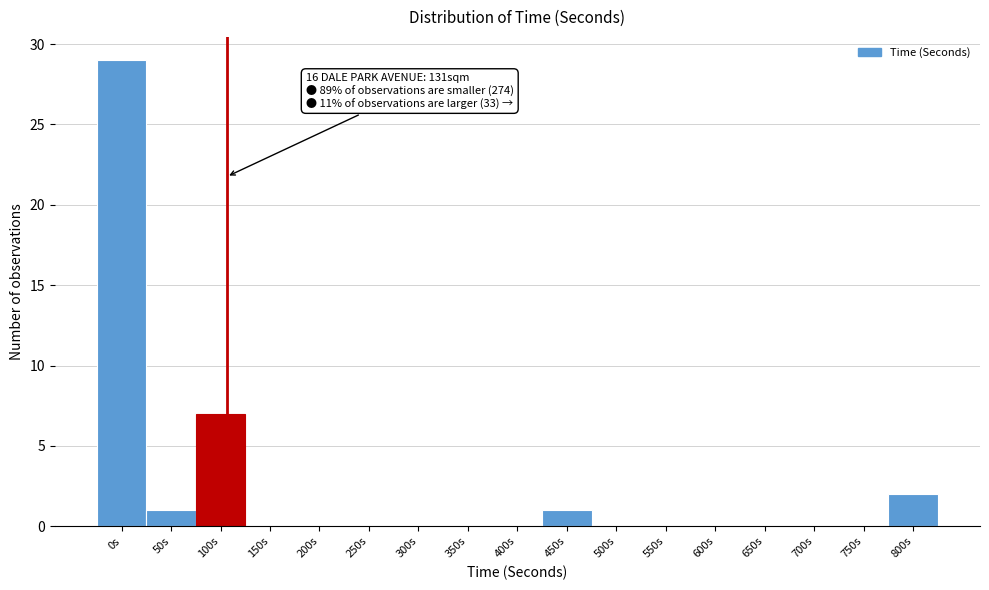

Reading left to right, transcribe all the data shown in this chart.

0s=29	50s=1	100s=7	150s=0	200s=0	250s=0	300s=0	350s=0	400s=0	450s=1	500s=0	550s=0	600s=0	650s=0	700s=0	750s=0	800s=2